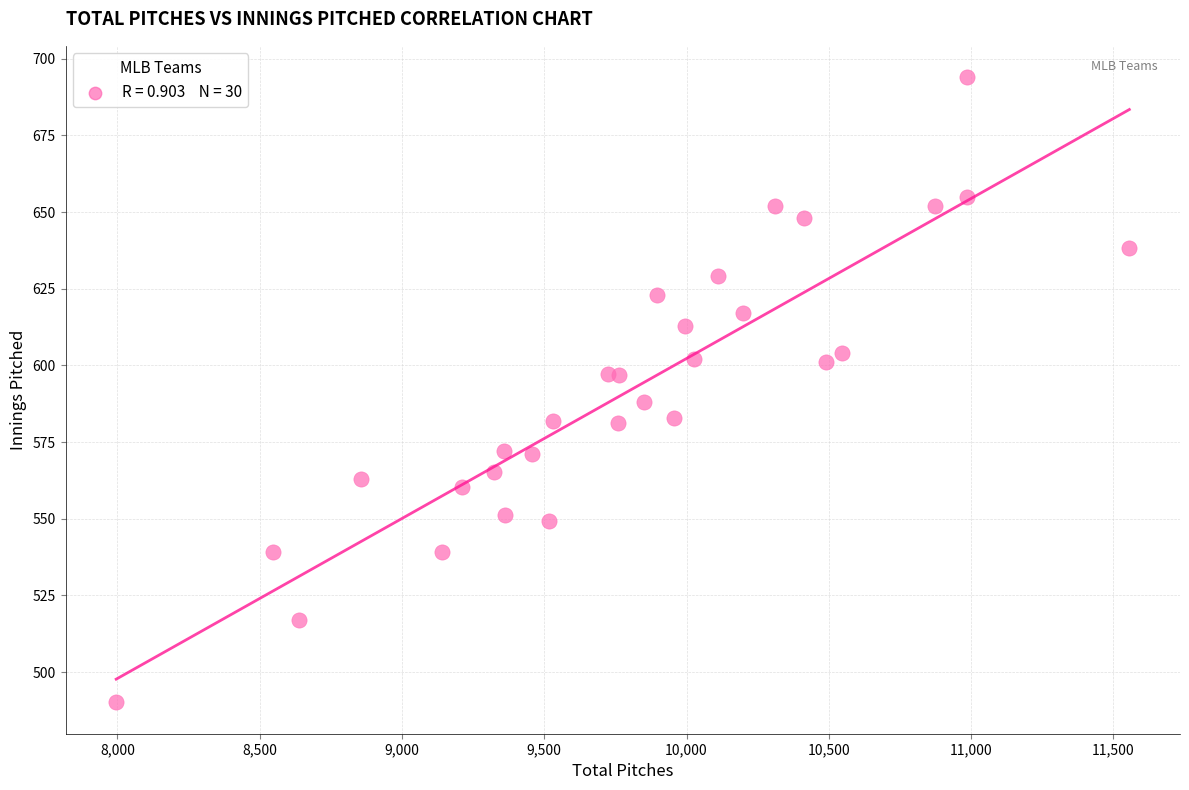

What is the range of X values (max minus min)?

3560.0